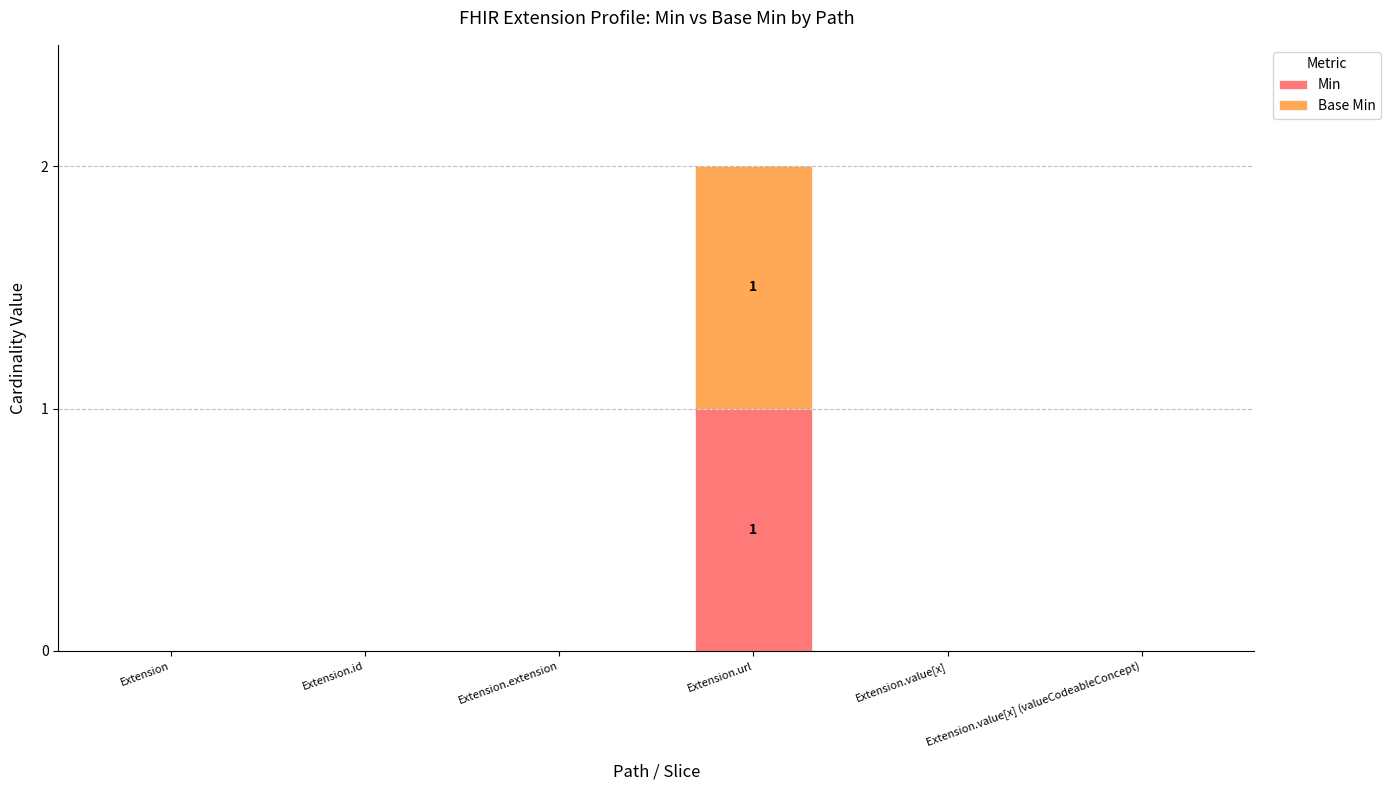

Are the bars grouped side by side (vs. stacked)?

No